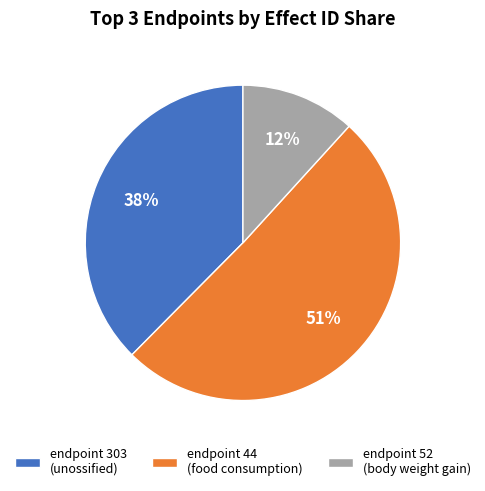

What is the ratio of the value at endpoint 52 (body weight gain) to the value at endpoint 303 (unossified)?

0.3